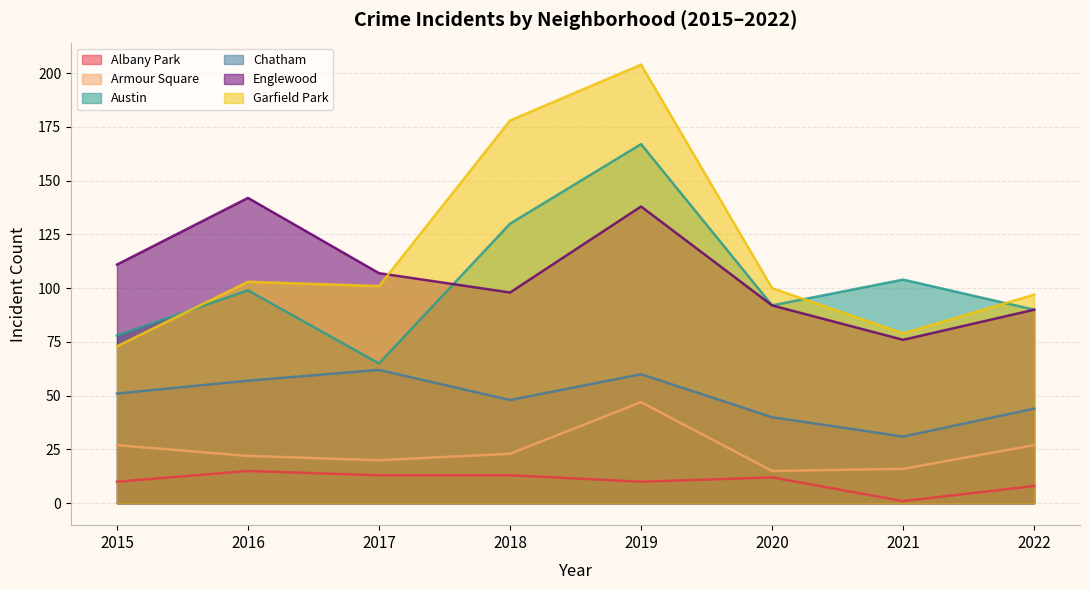

At which category is the sum across all series the highest?

2019